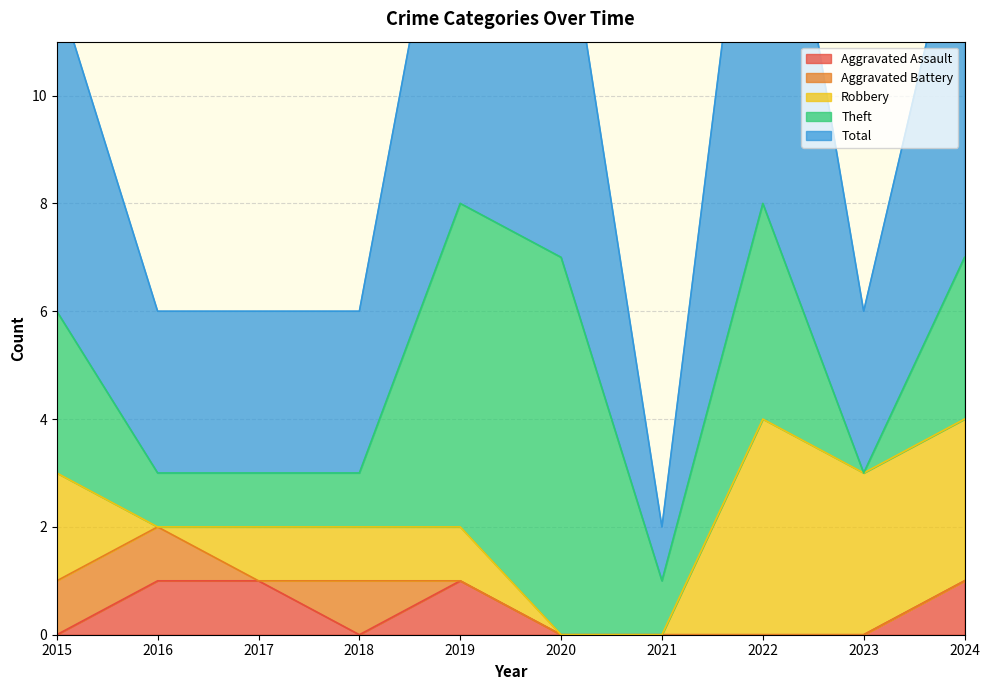

What is the difference between the highest and lowest values at 2016?

3